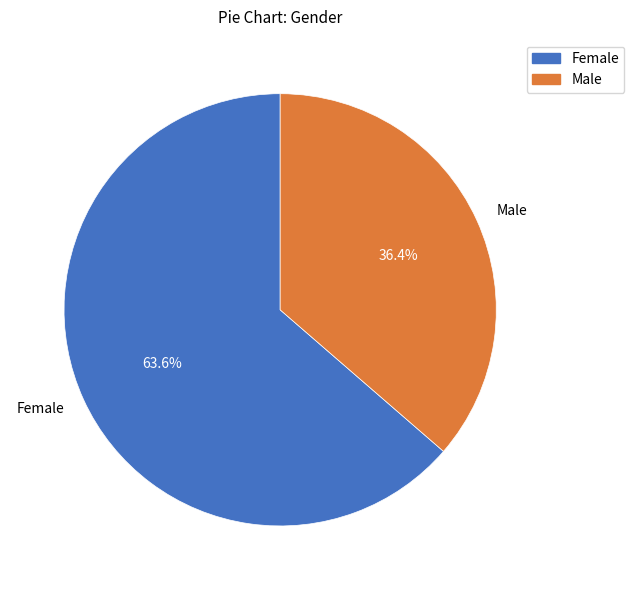

Rank the categories by value from highest to lowest.

Female, Male